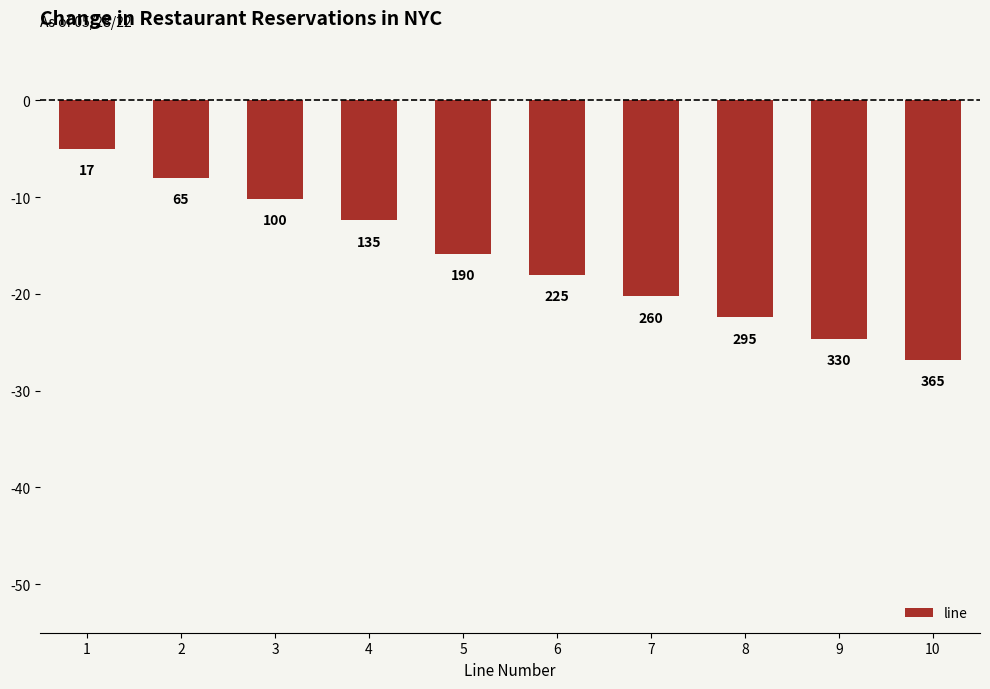

Rank the categories by value from lowest to highest.

10, 9, 8, 7, 6, 5, 4, 3, 2, 1